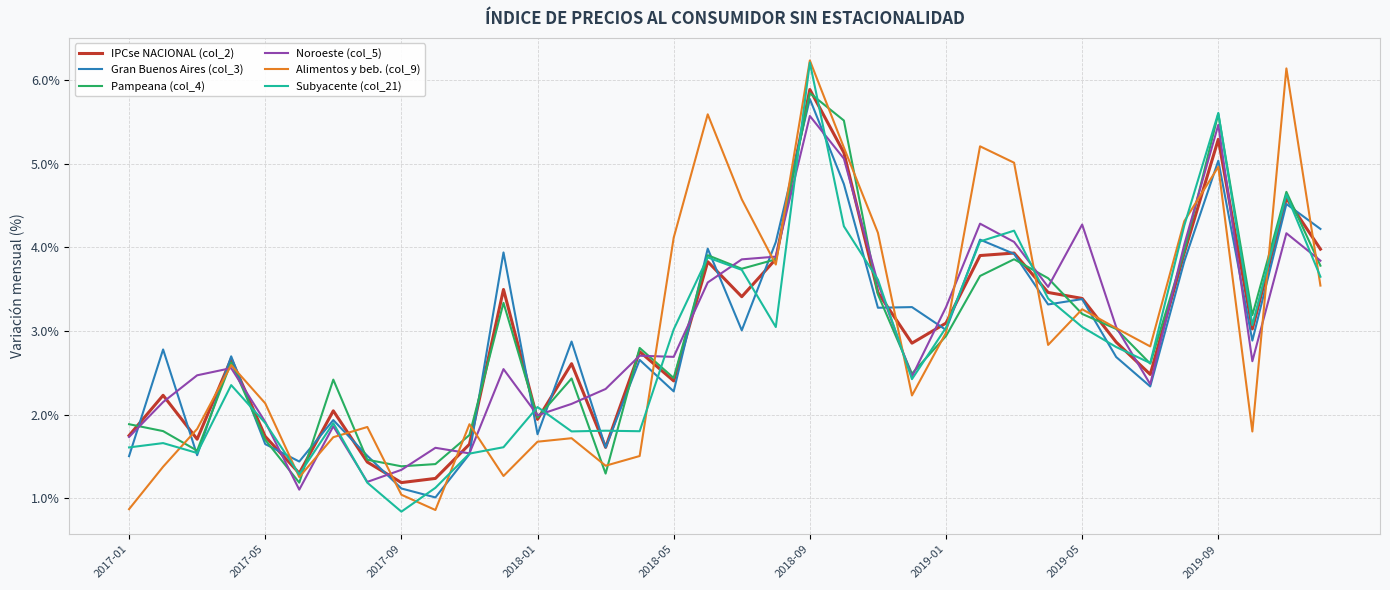

True or false: Subyacente (col_21) has more than 2 interior local peaks.

True